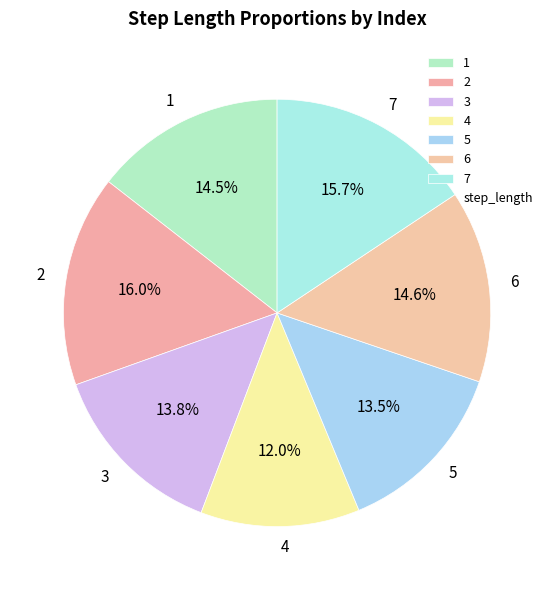

Is 2 the majority of the pie?

No